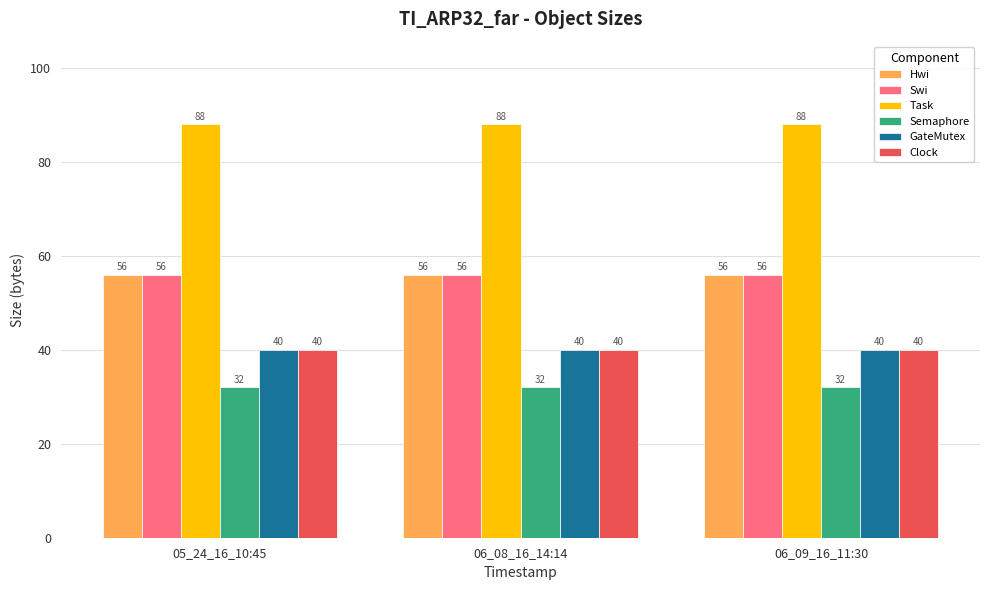

Reading left to right, transcribe all the data shown in this chart.

Hwi: 56	56	56
Swi: 56	56	56
Task: 88	88	88
Semaphore: 32	32	32
GateMutex: 40	40	40
Clock: 40	40	40